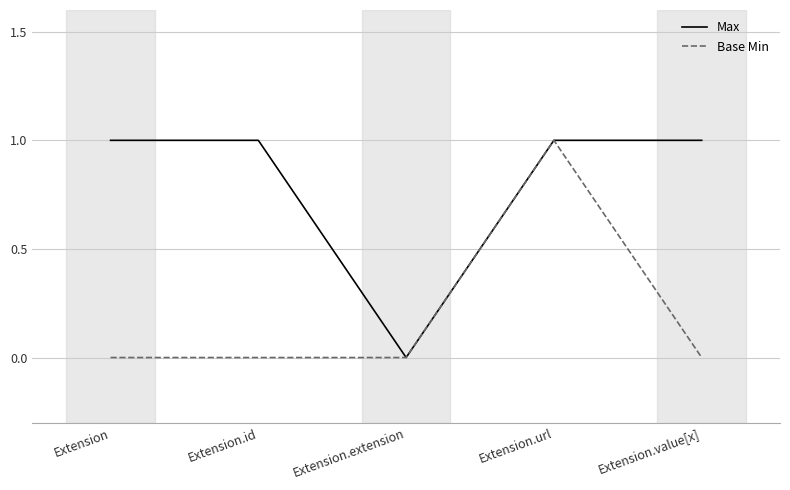

Between Extension and Extension.extension, which series saw the biggest shift?

Max